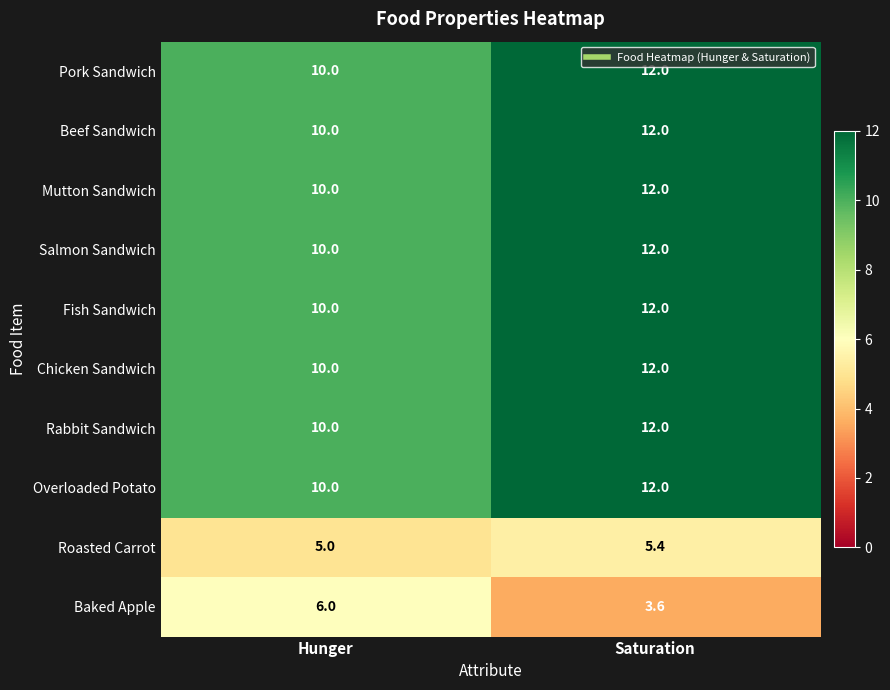

At which category does the chart reach its peak across all series?

Saturation